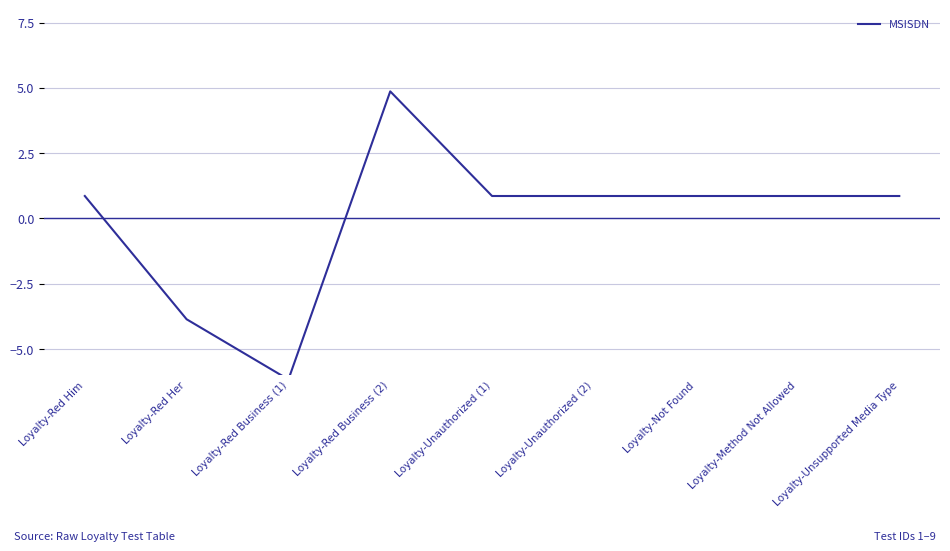

Reading left to right, list all the values displayed in this chart.

Loyalty-Red Him=0.9	Loyalty-Red Her=-3.9	Loyalty-Red Business (1)=-6.2	Loyalty-Red Business (2)=4.9	Loyalty-Unauthorized (1)=0.9	Loyalty-Unauthorized (2)=0.9	Loyalty-Not Found=0.9	Loyalty-Method Not Allowed=0.9	Loyalty-Unsupported Media Type=0.9